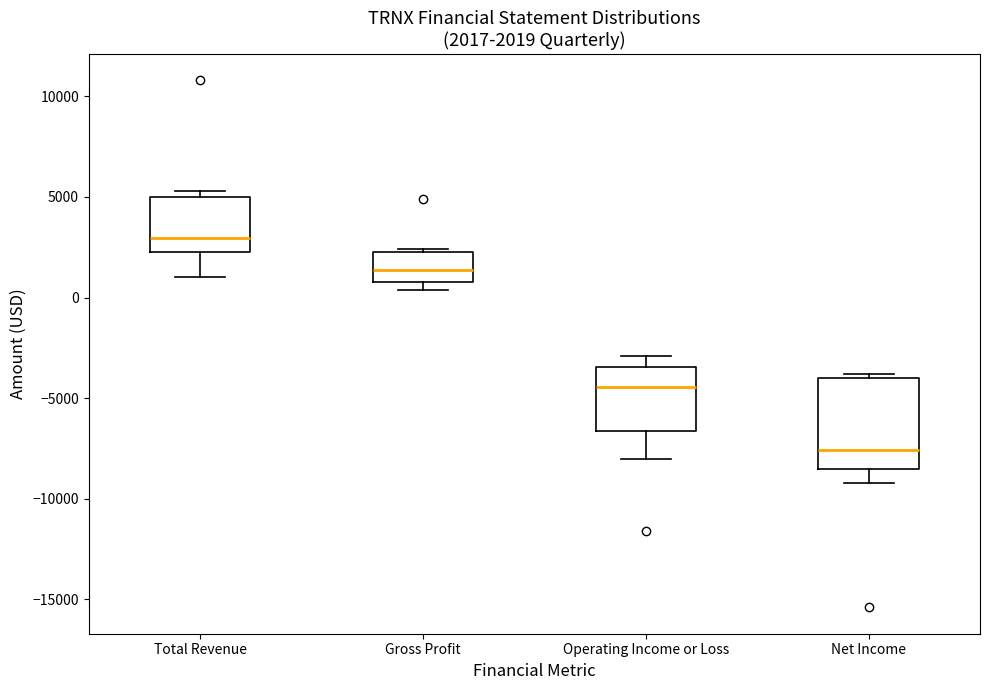

Which box's median line is the highest?

Total Revenue